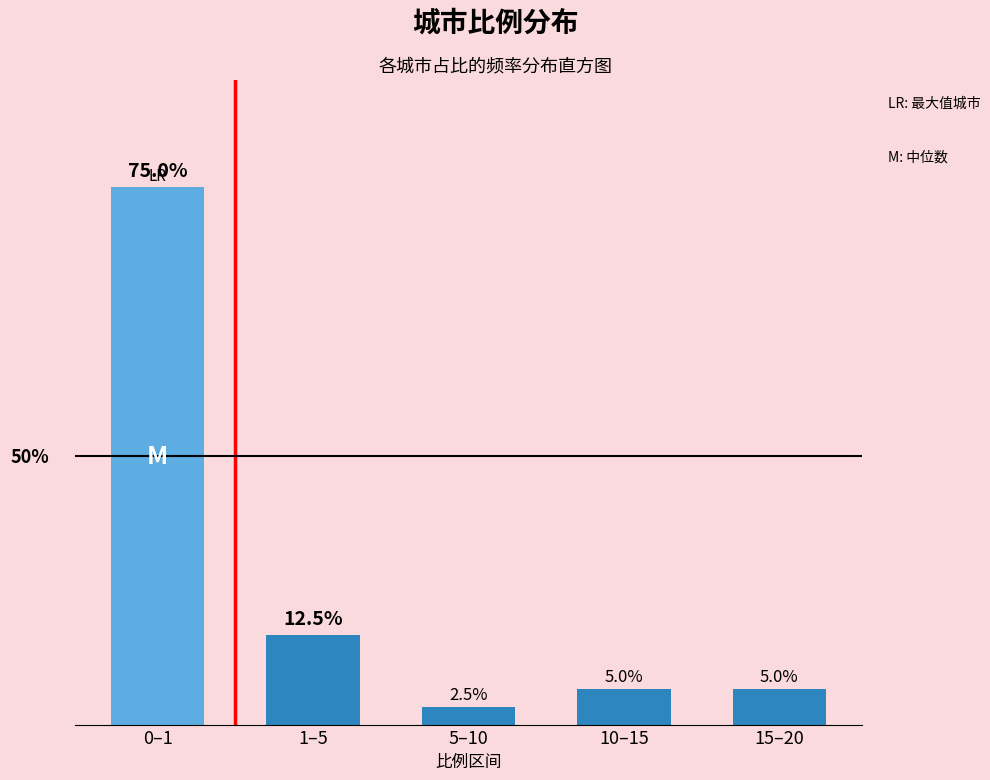

Where is the data nearest to the value 38?

1–5